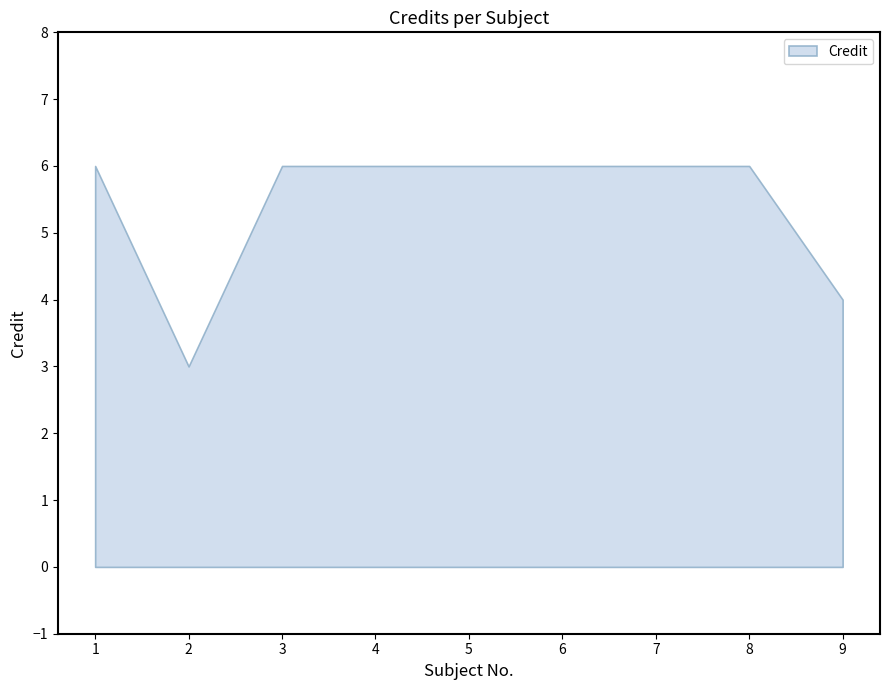

What is the maximum value shown in the chart?

6